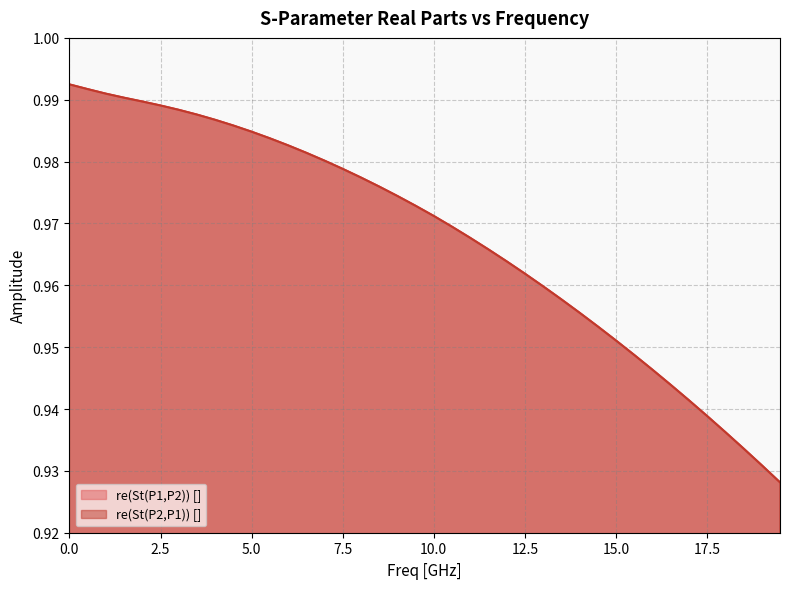

At 10.5, list the series in order from largest to smallest.

re(St(P1,P2)) [], re(St(P2,P1)) []